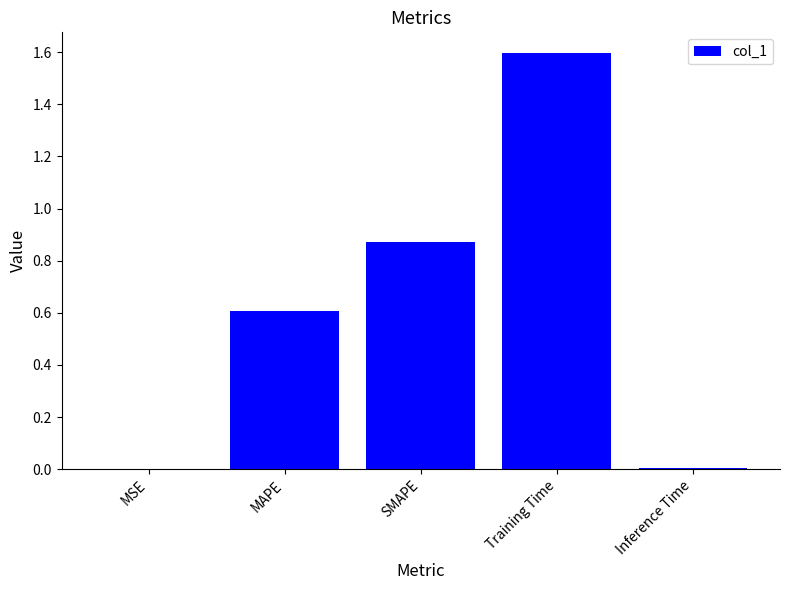

What is the sum of all values?

3.1